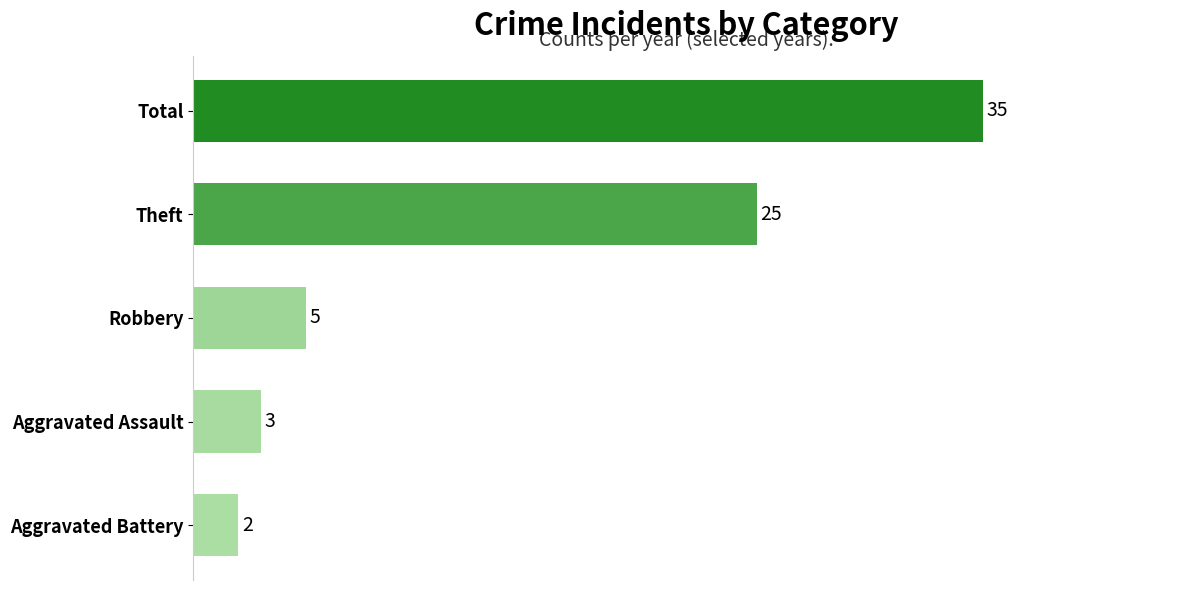

The value at Total is 35. True or false?

True